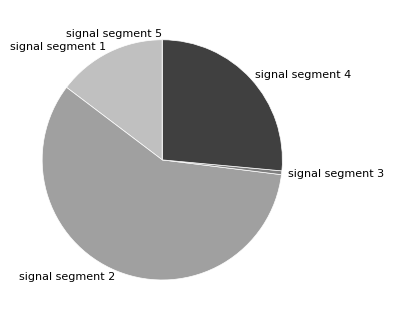

Does signal segment 2 represent more than half of the total?

Yes